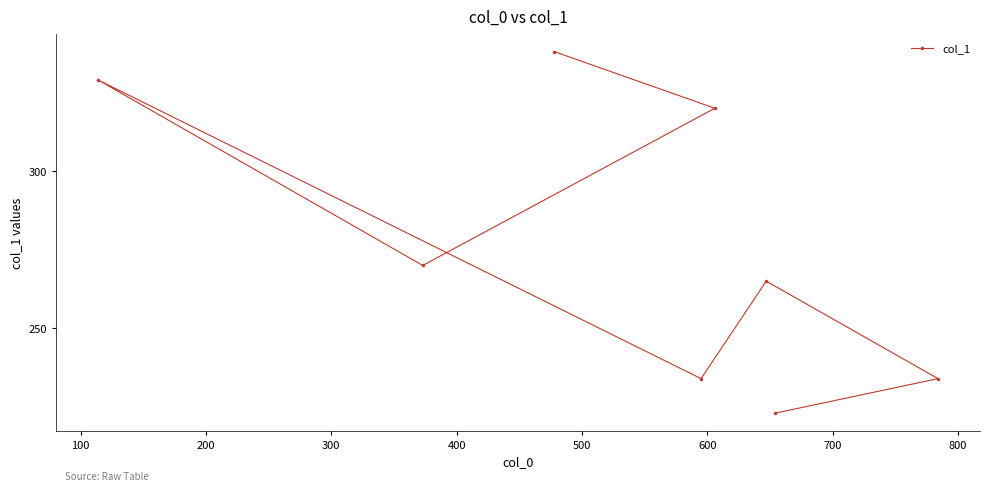

What is the greatest value displayed?

338